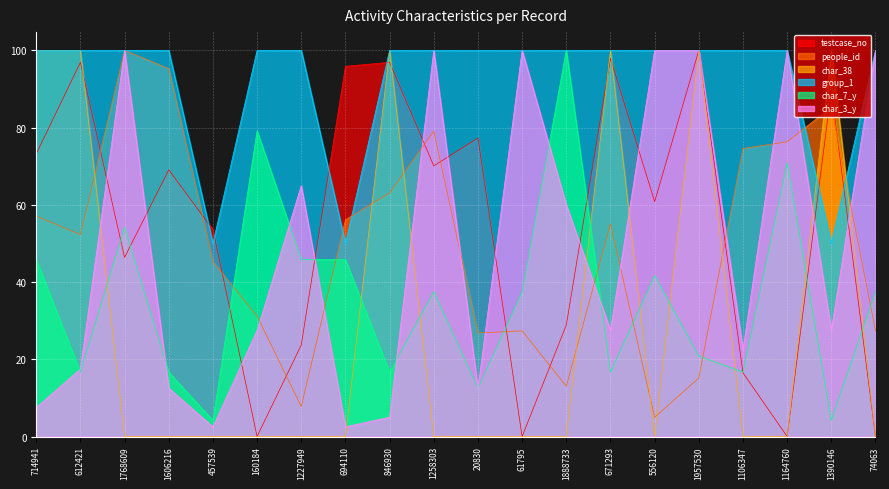

True or false: testcase_no has more than 2 points higher than both neighbors.

True